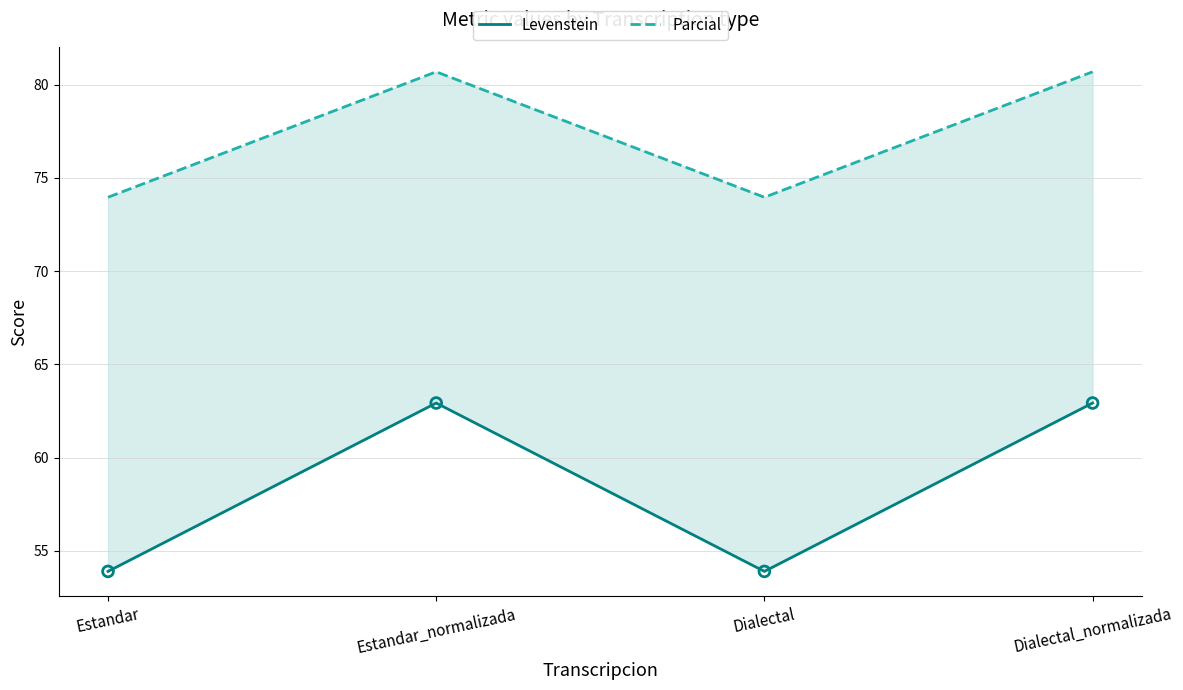

At how many categories does at least one series exceed 64?

4